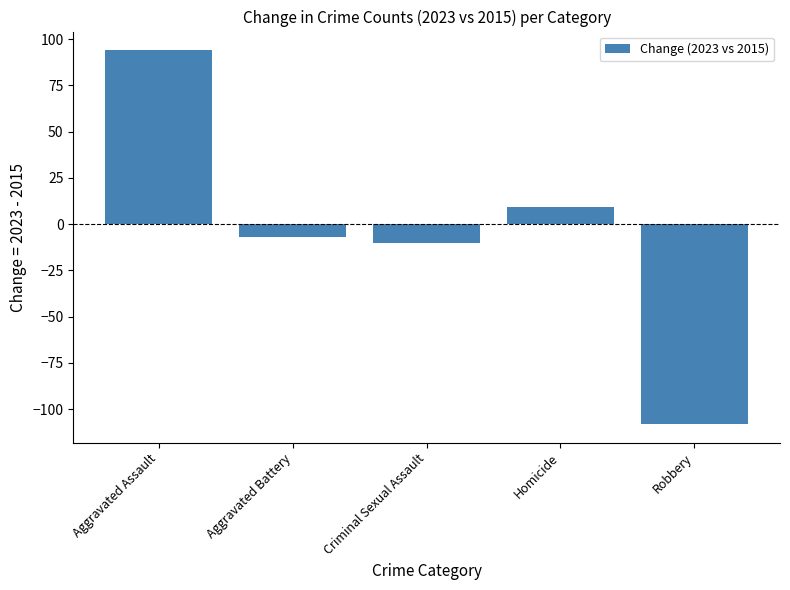

At which category does the chart reach its peak across all series?

Aggravated Assault